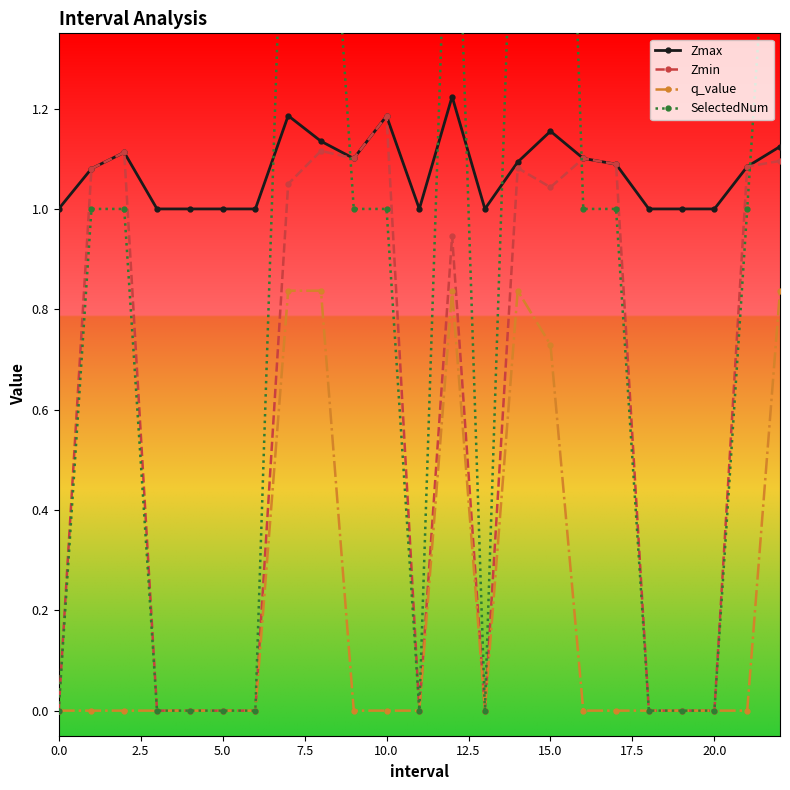

What is the label of the 9th point from the right?

14